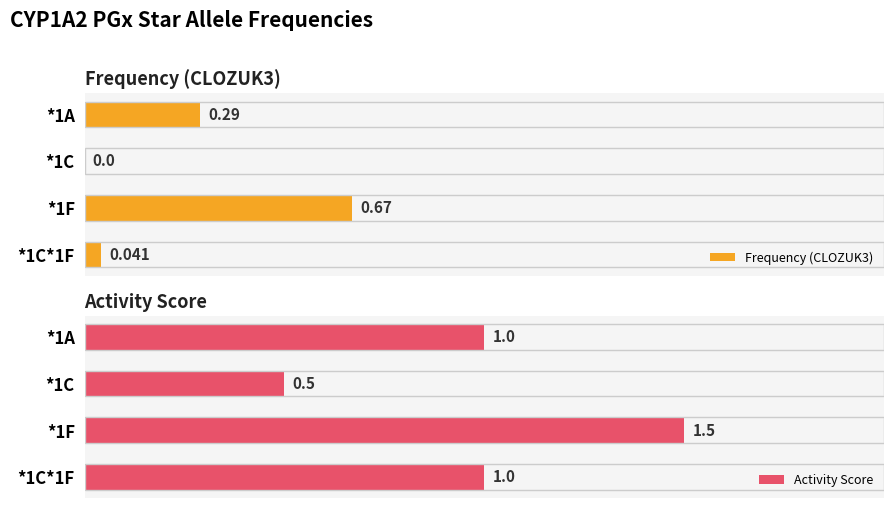

How many bars are there in total?

8